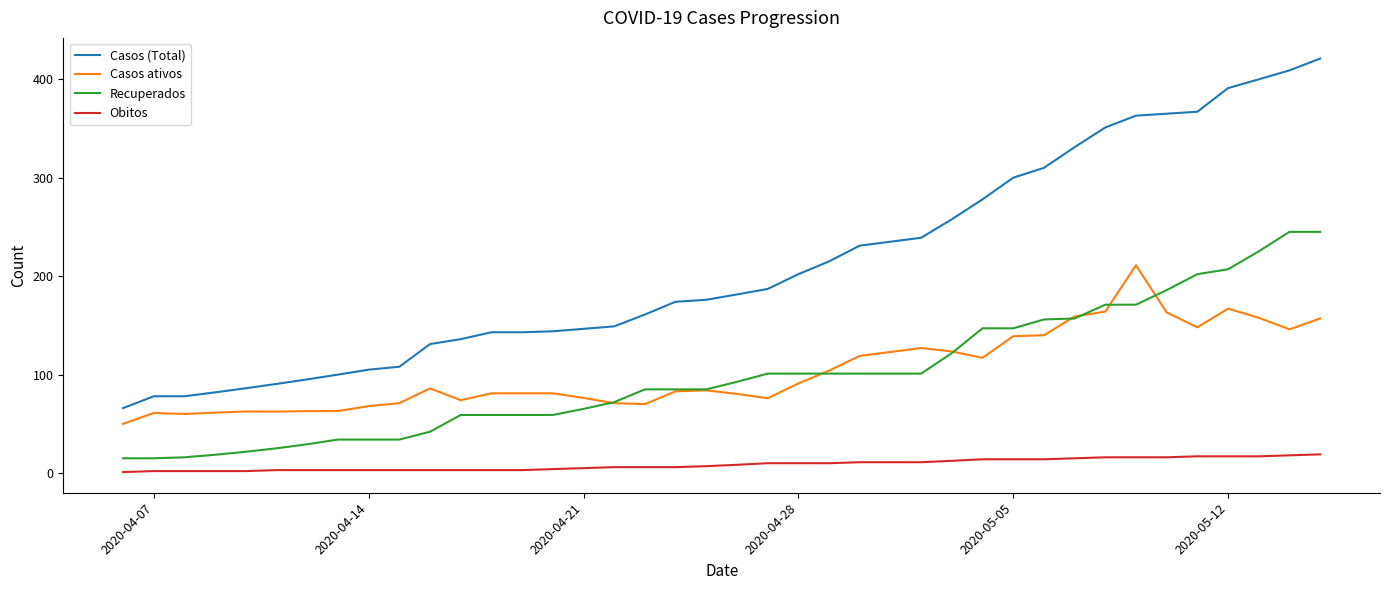

Which series has the widest spread of values?

Casos (Total)